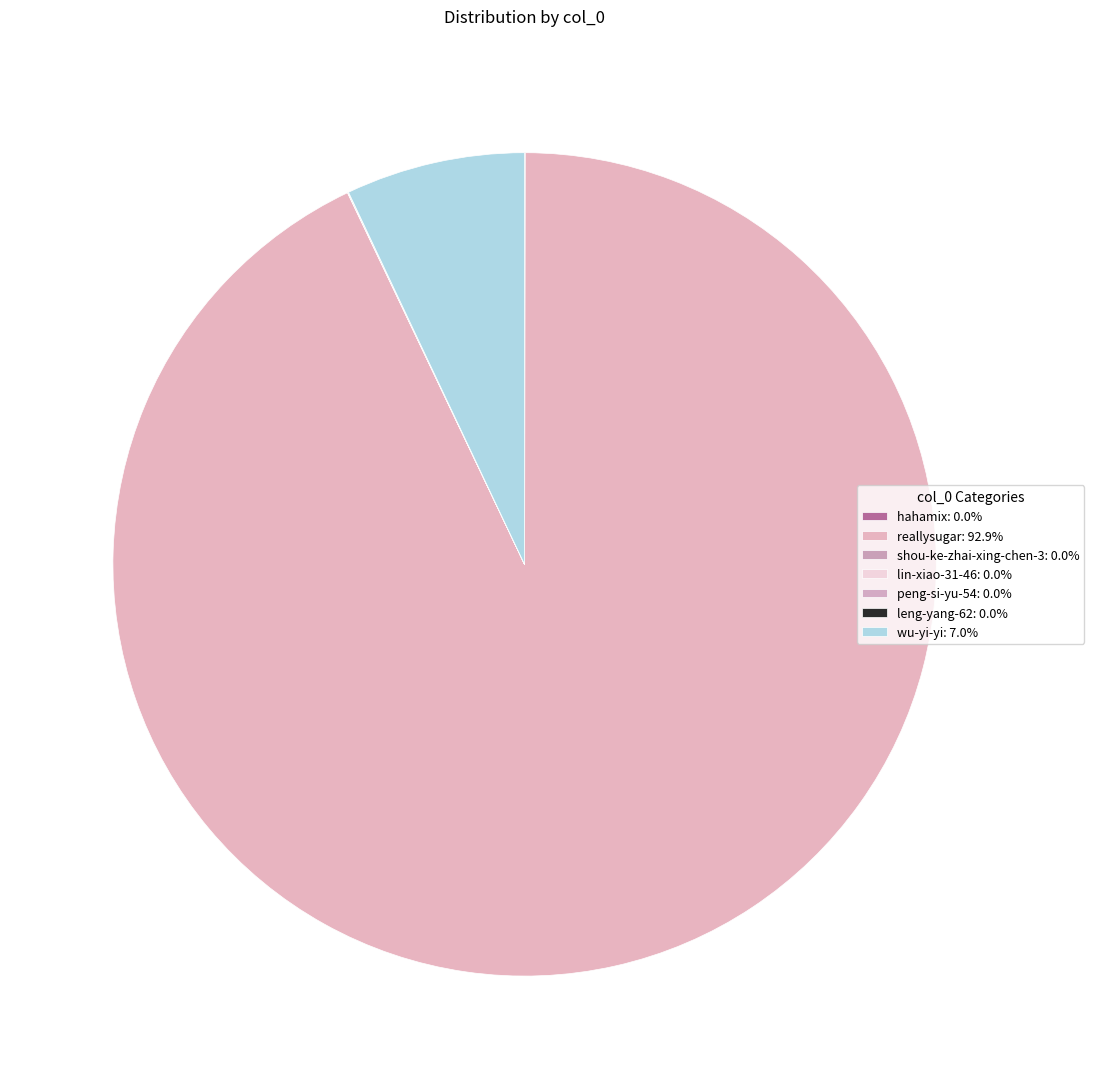

What is the total percentage of wu-yi-yi and shou-ke-zhai-xing-chen-3?

7.0%